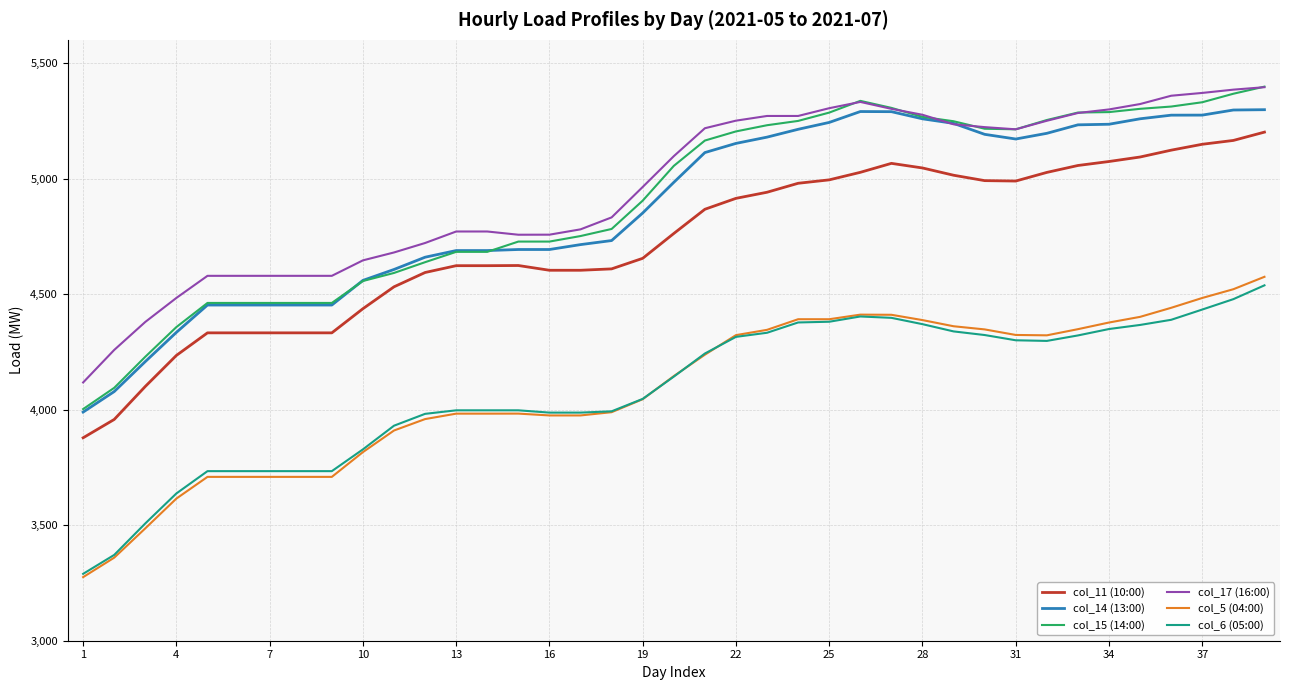

Which series has the largest total across all categories?

col_17 (16:00)